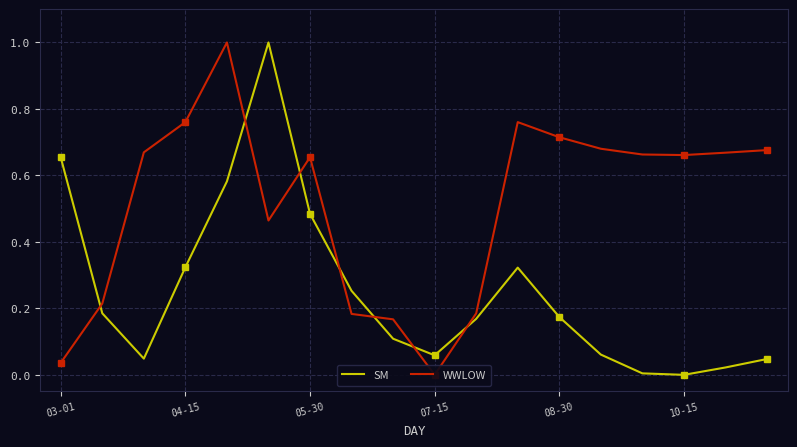

What is the sum of all WWLOW values?

9.2